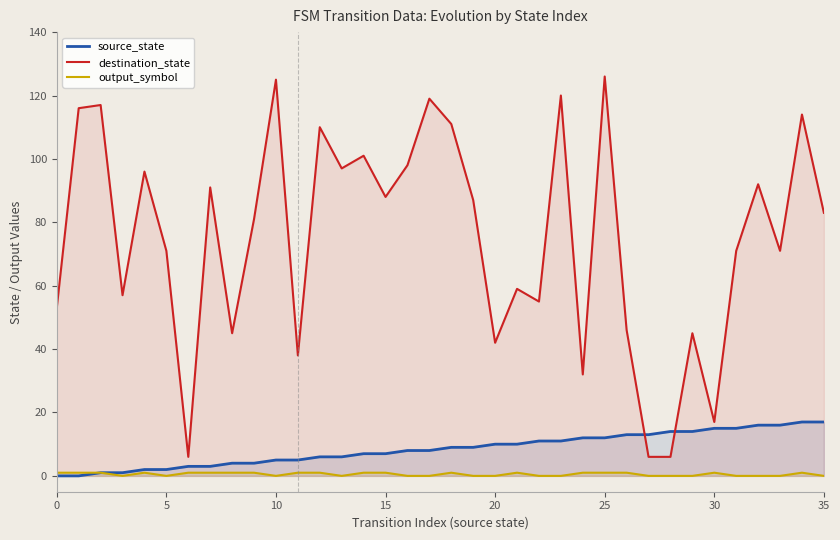

Is it true that source_state equals 16 at 33?

True